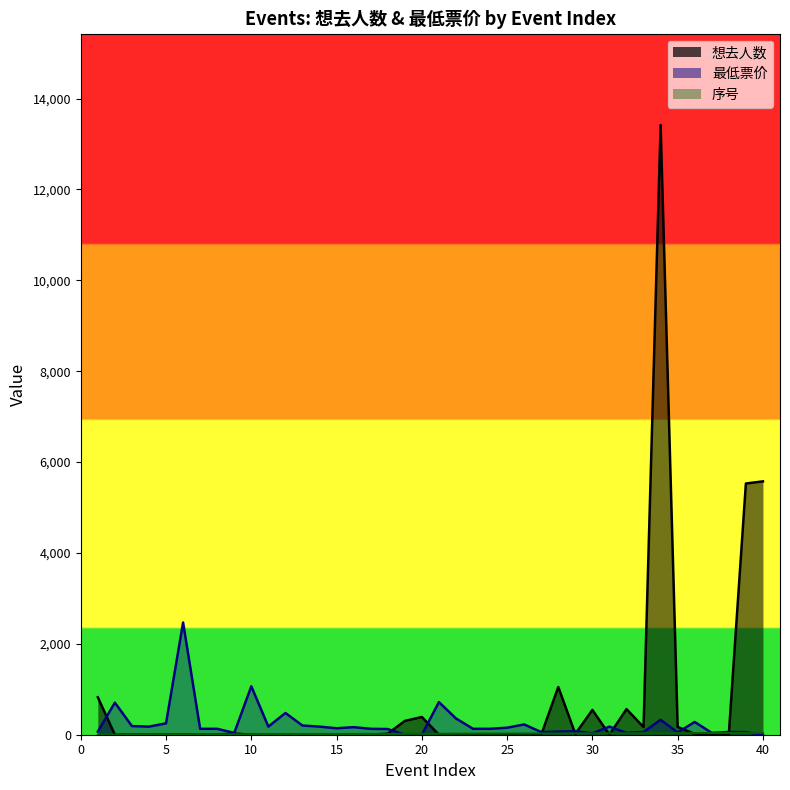

What are all the series names shown in the legend?

想去人数, 最低票价, 序号